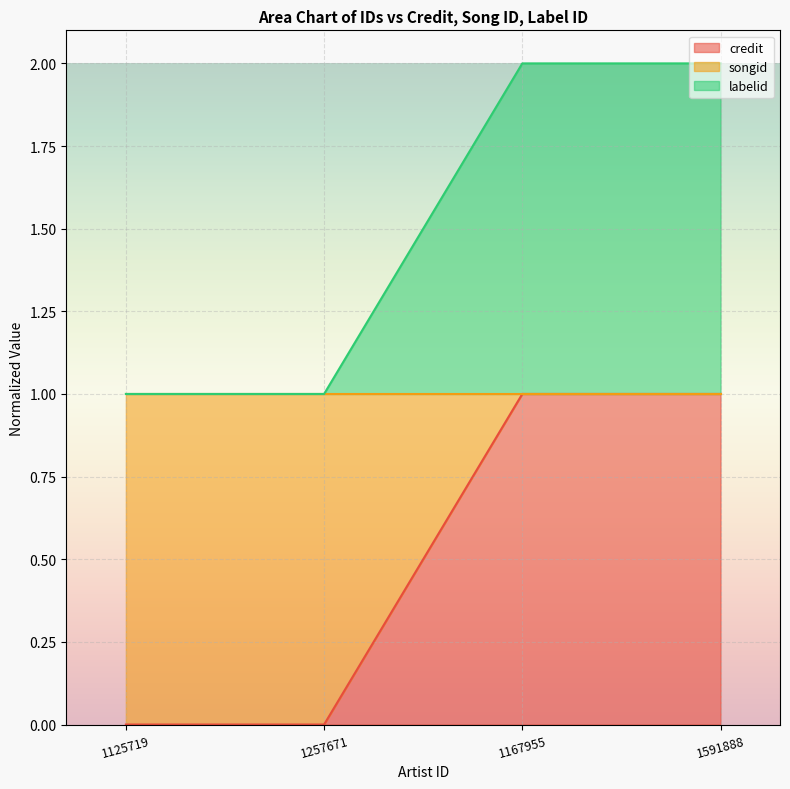

True or false: credit has more than 0 interior local peaks.

False